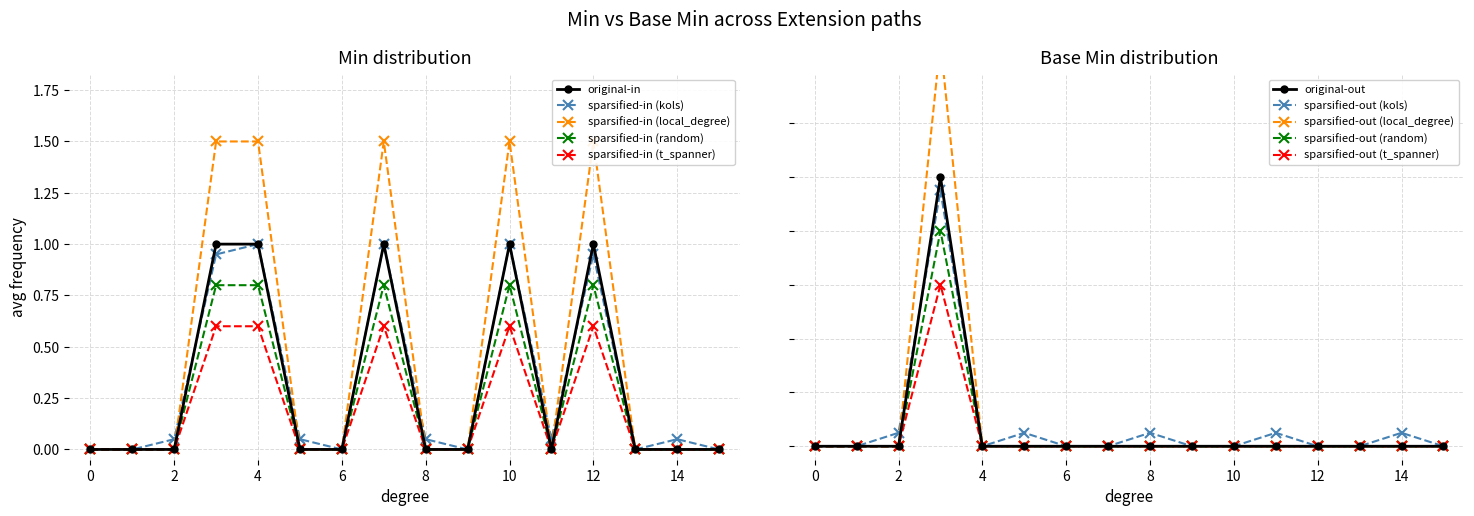

Which series has the largest range (max minus min)?

Min